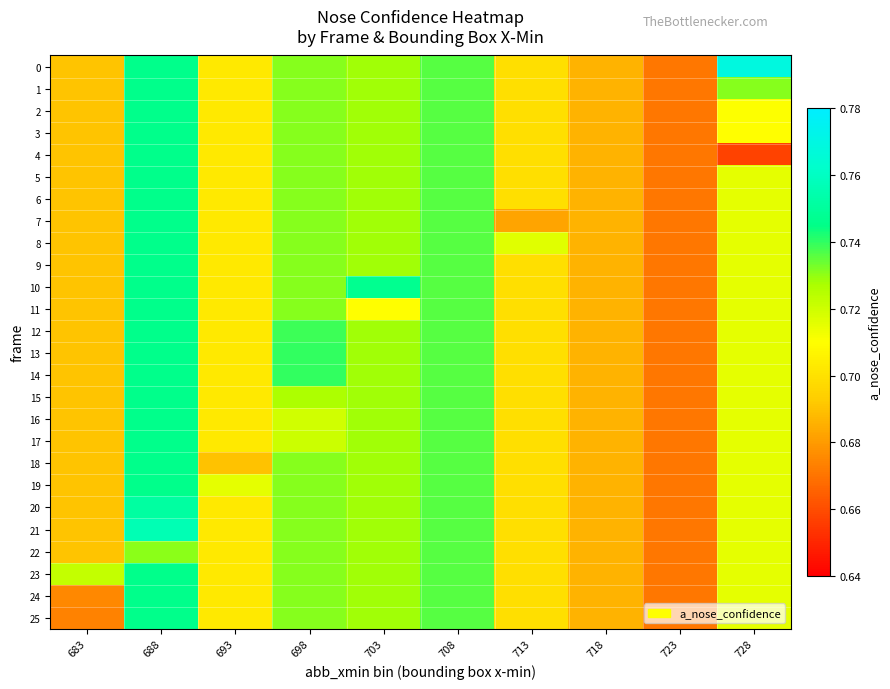

At which category is the sum across all series the highest?

688